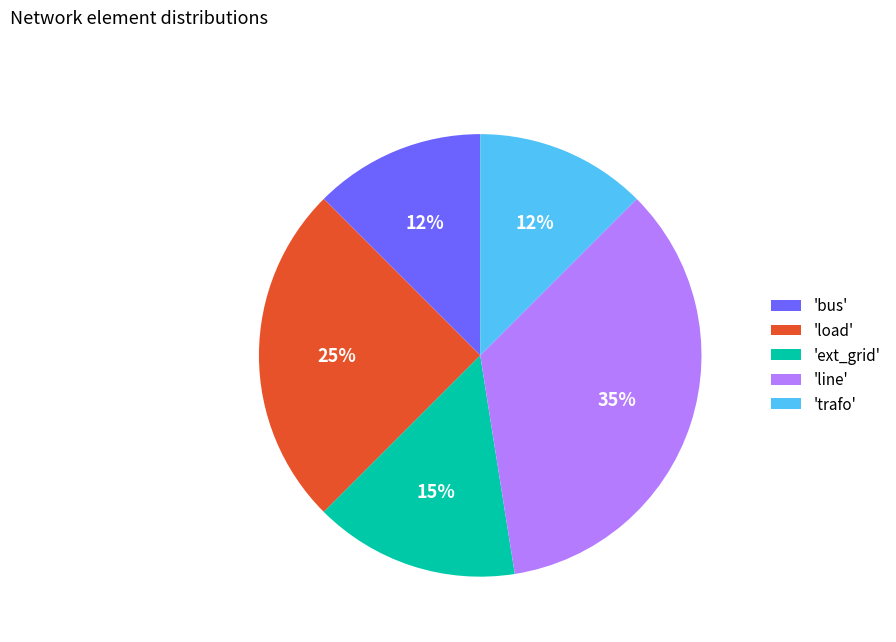

What percentage is the 'ext_grid' slice, to the nearest percent?

15%